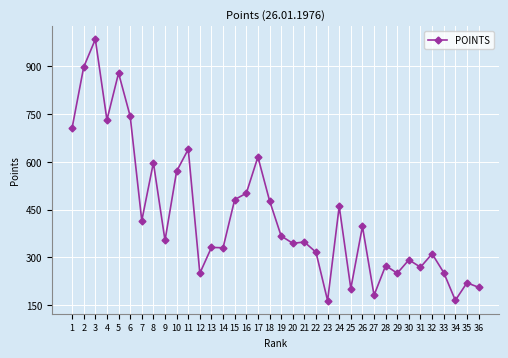

What is the sum of all values?

15517